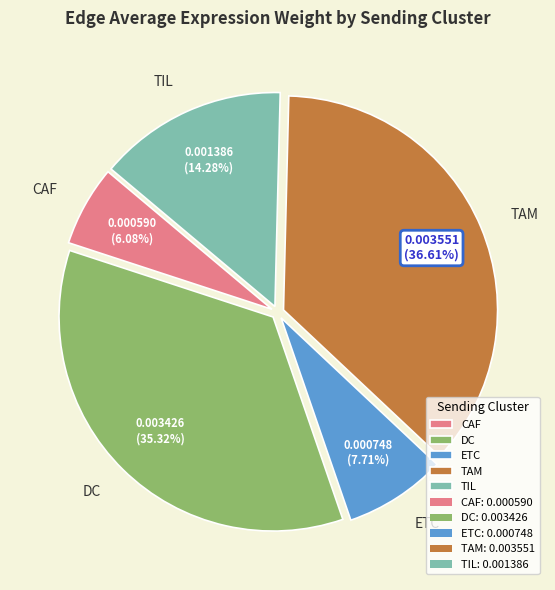

Rank the categories by value from lowest to highest.

CAF, ETC, TIL, DC, TAM